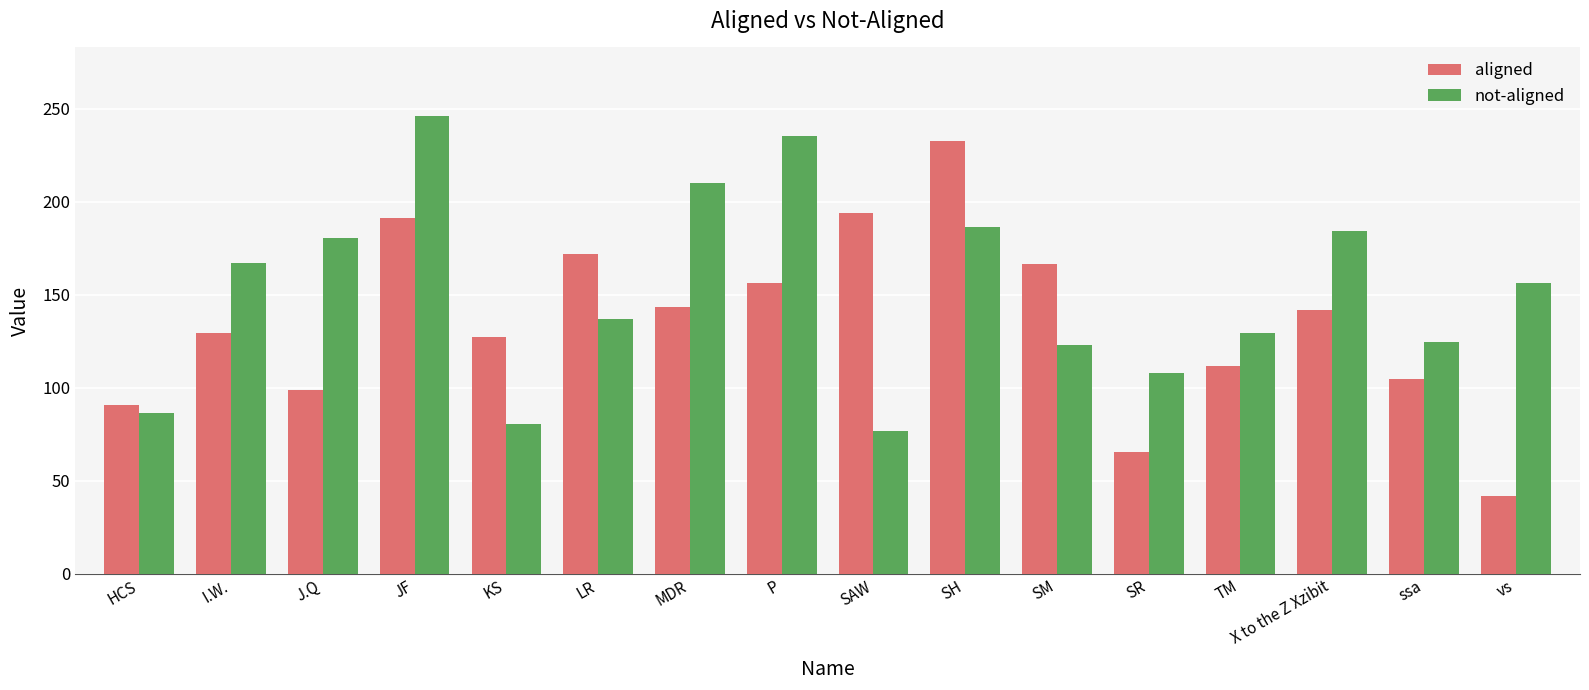

Between J.Q and SM, which series saw the biggest shift?

aligned